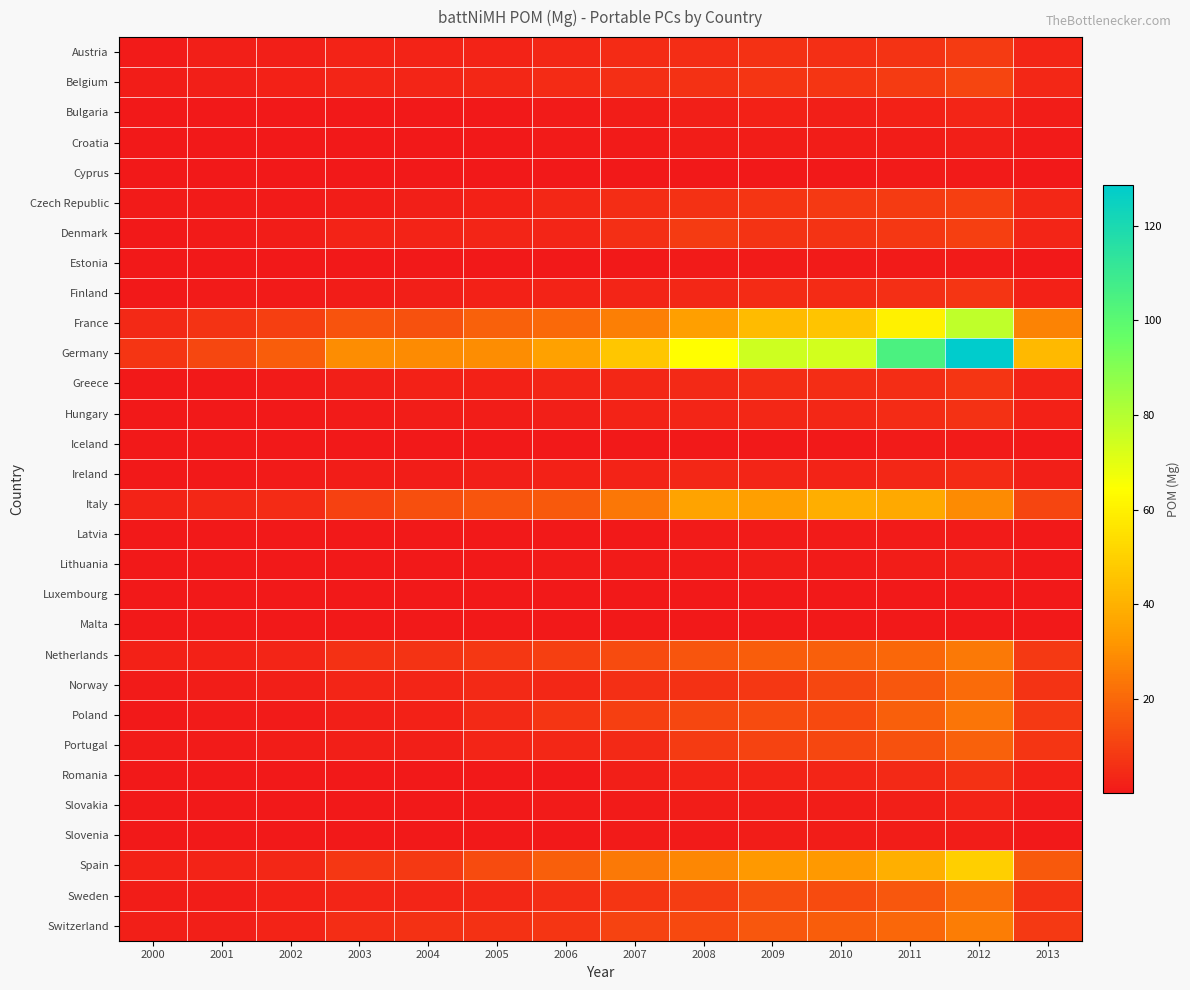

At how many categories does at least one series exceed 45?

6